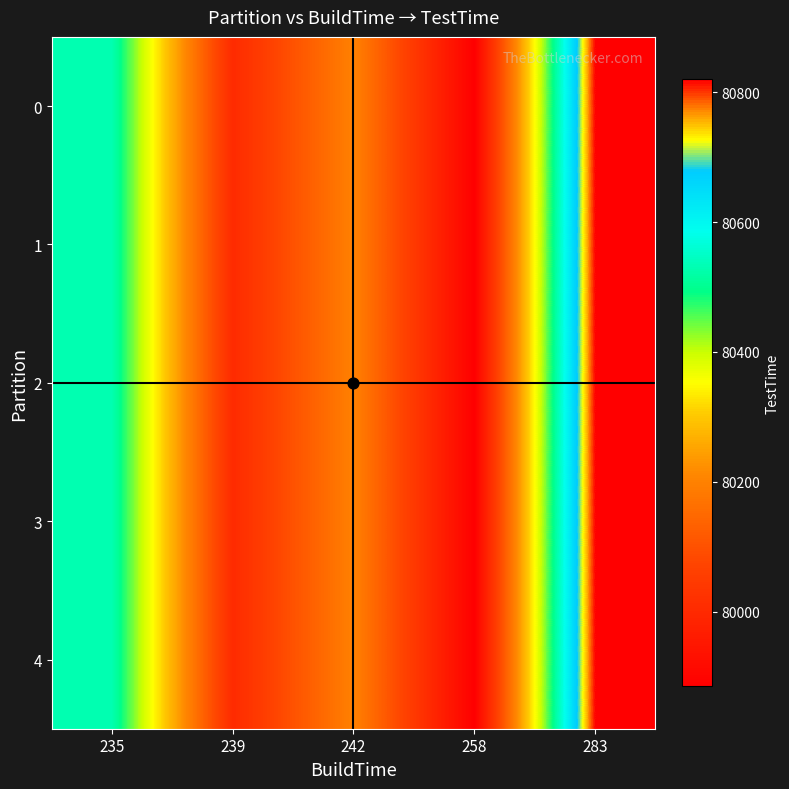

Which category has the lowest value across all series?

258